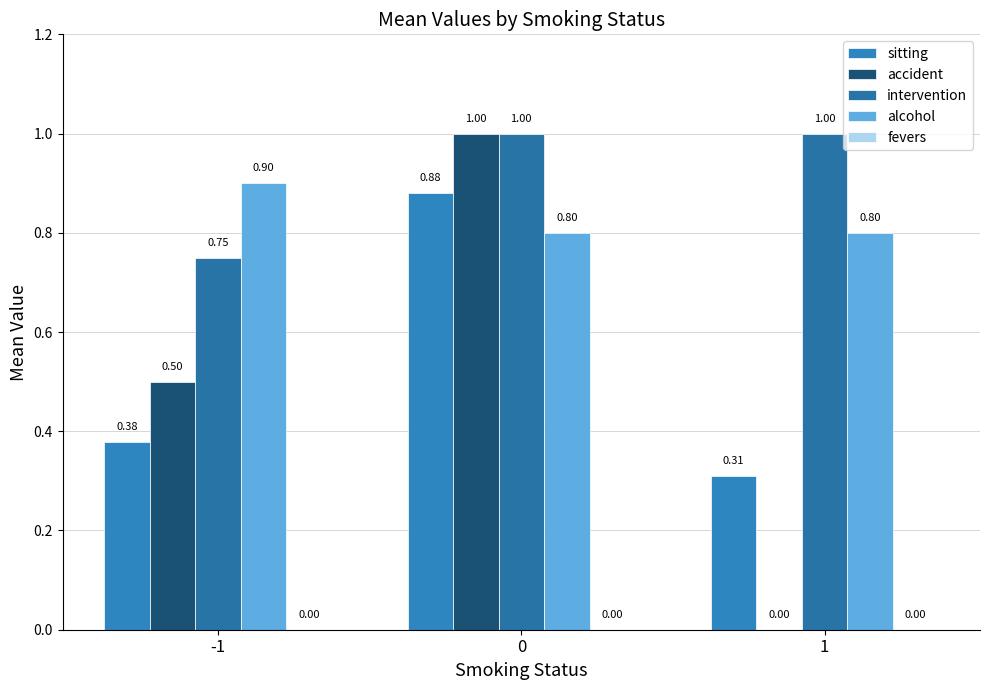

What is the difference between the maximum and minimum values in the alcohol series?

0.1